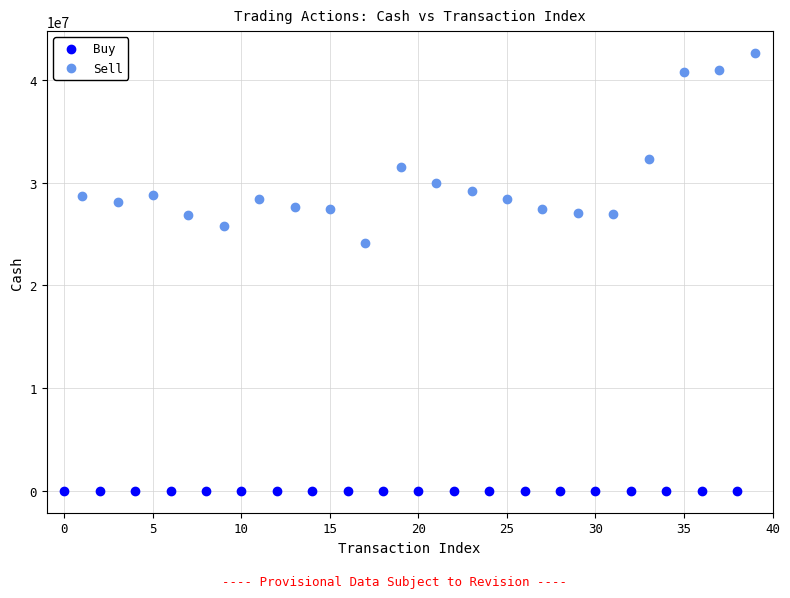

Which series contains the lowest Y value?

Buy